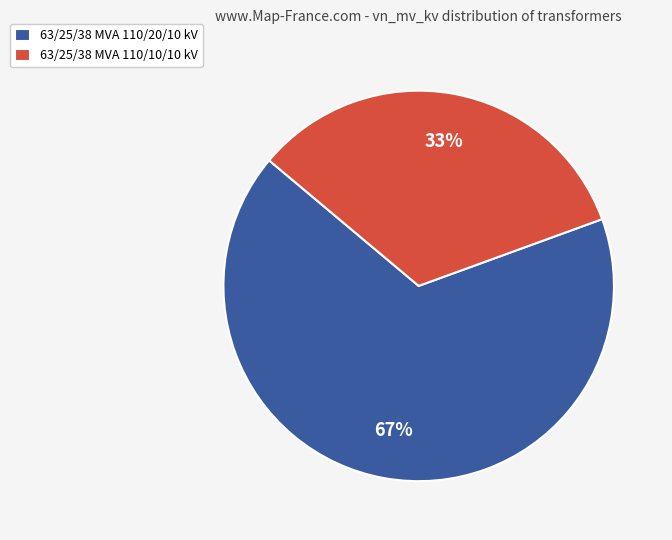

To the nearest percent, what portion does 63/25/38 MVA 110/10/10 kV represent?

33%